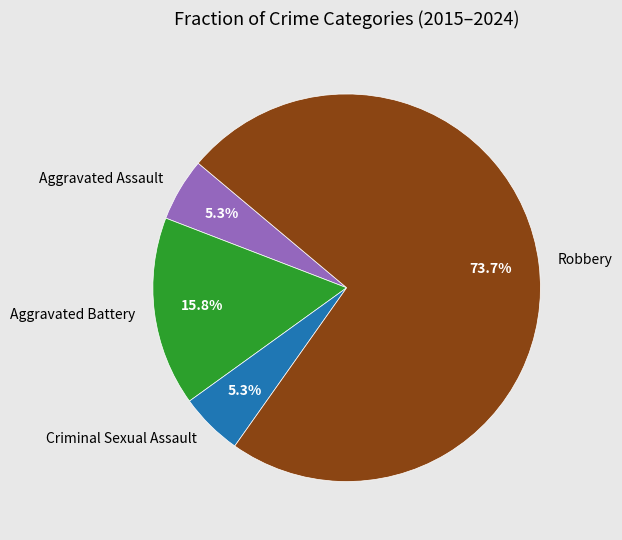

Does Robbery account for over 50% of the chart?

Yes